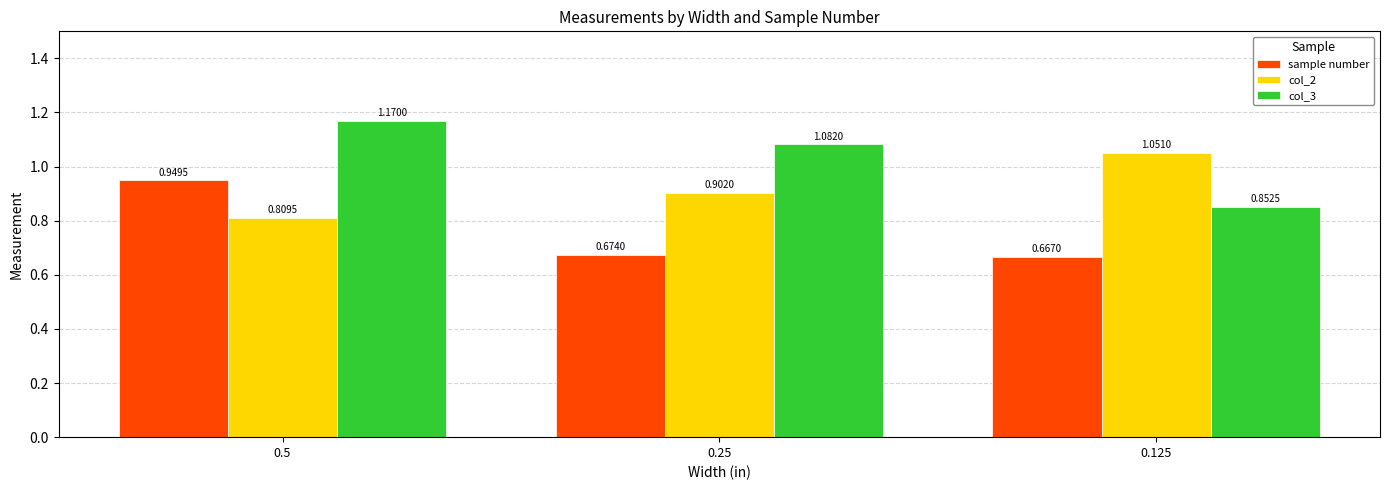

What is the sum of all col_3 values?

3.1